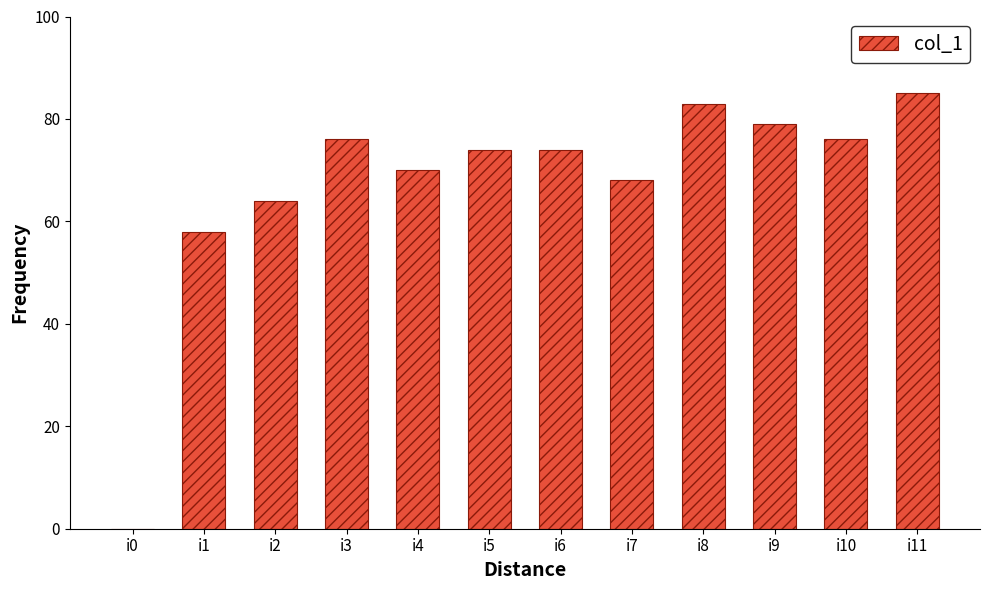

The value at i7 is 96. True or false?

False